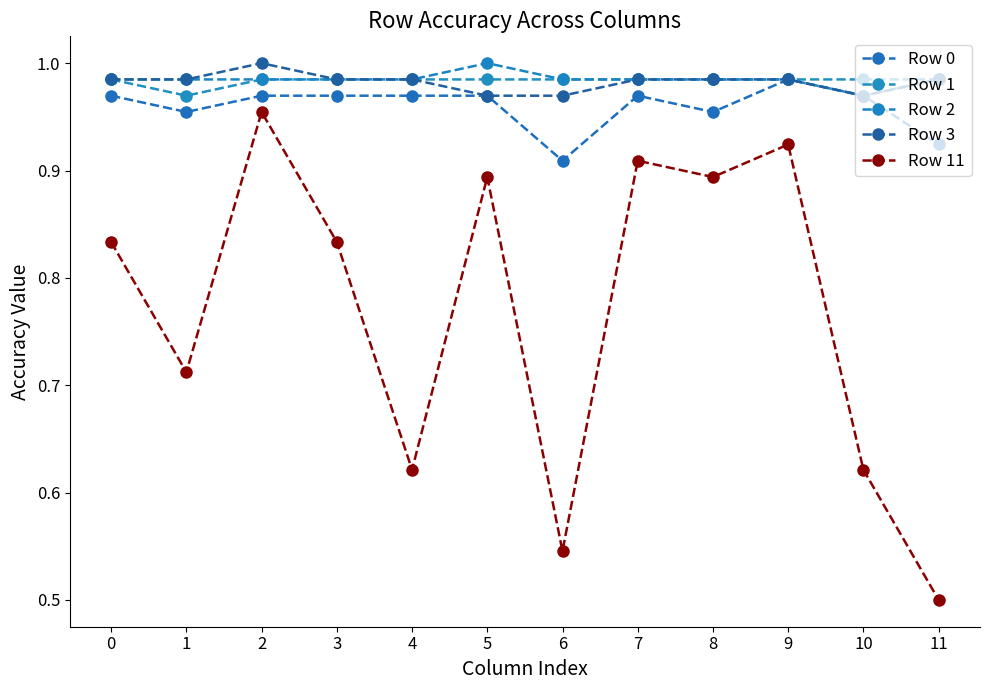

At which category does Row 3 reach its first local valley?

10